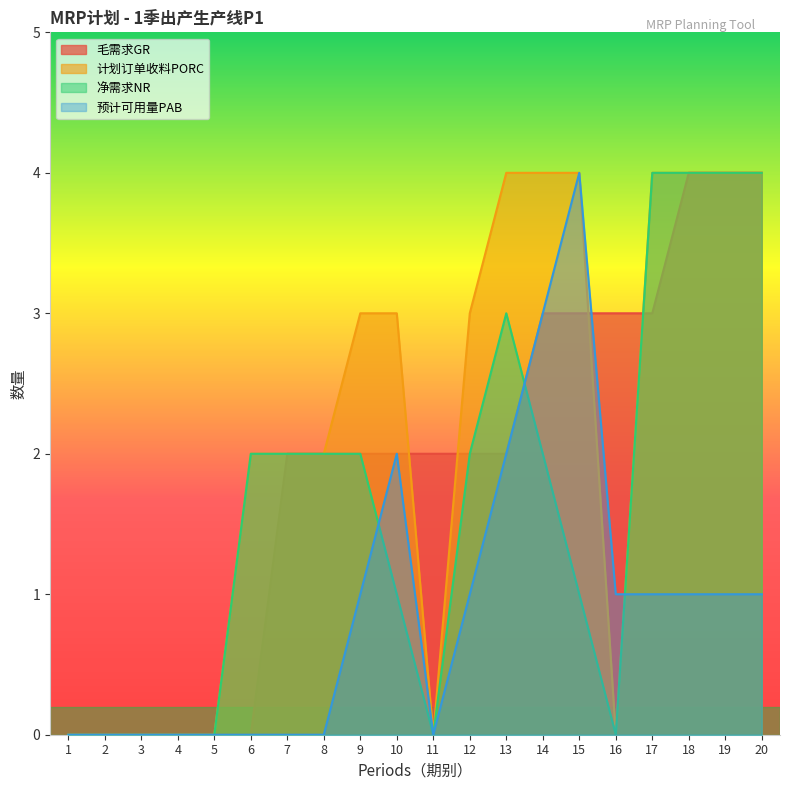

Where do 计划订单收料PORC and 预计可用量PAB first cross each other?

16 and 17